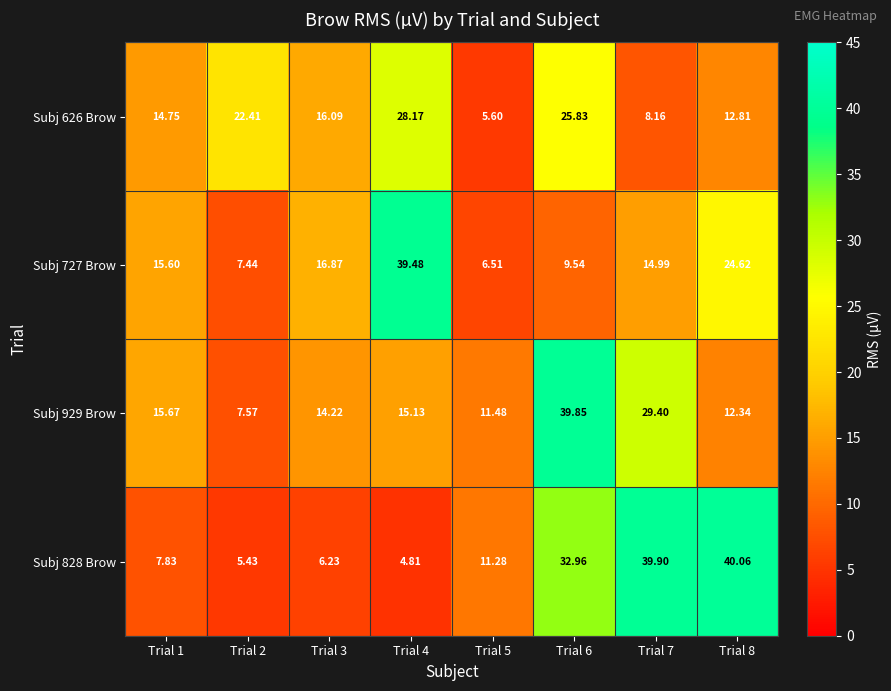

Is the value of Subj 929 Brow at Trial 8 greater than the value of Subj 828 Brow at Trial 3?

Yes